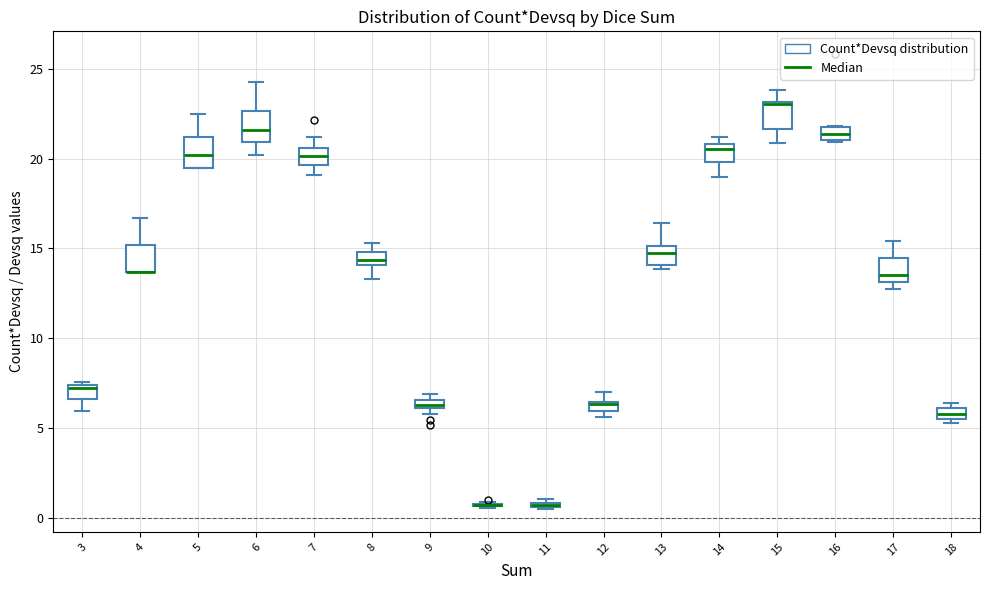

Where does the upper whisker of the box at x = 17 end on the y-axis? The values are not printed on the chart, so give them approximately, as read against the axis.

15.5